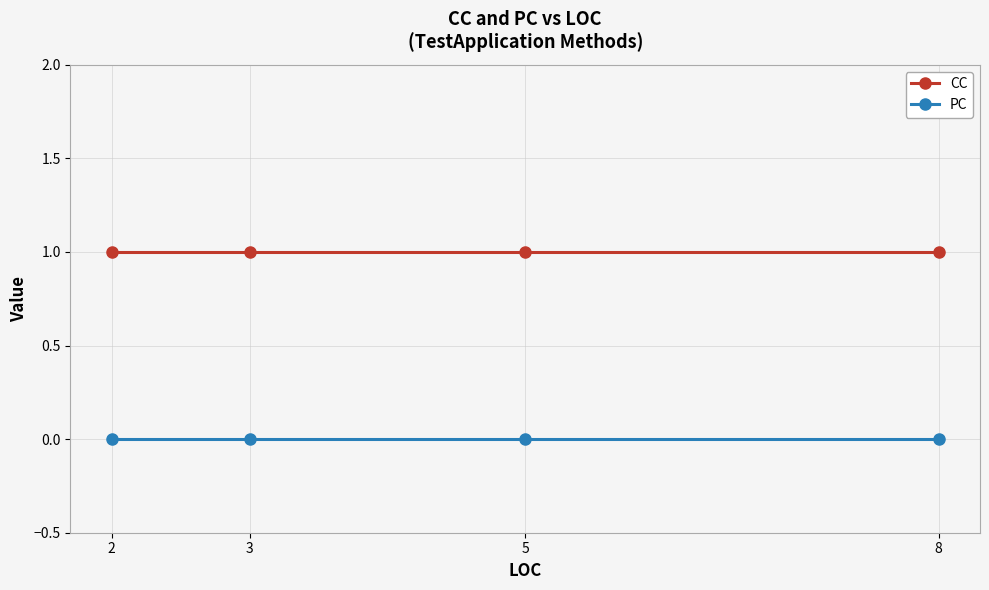

List the series in order of their peak value, highest first.

CC, PC